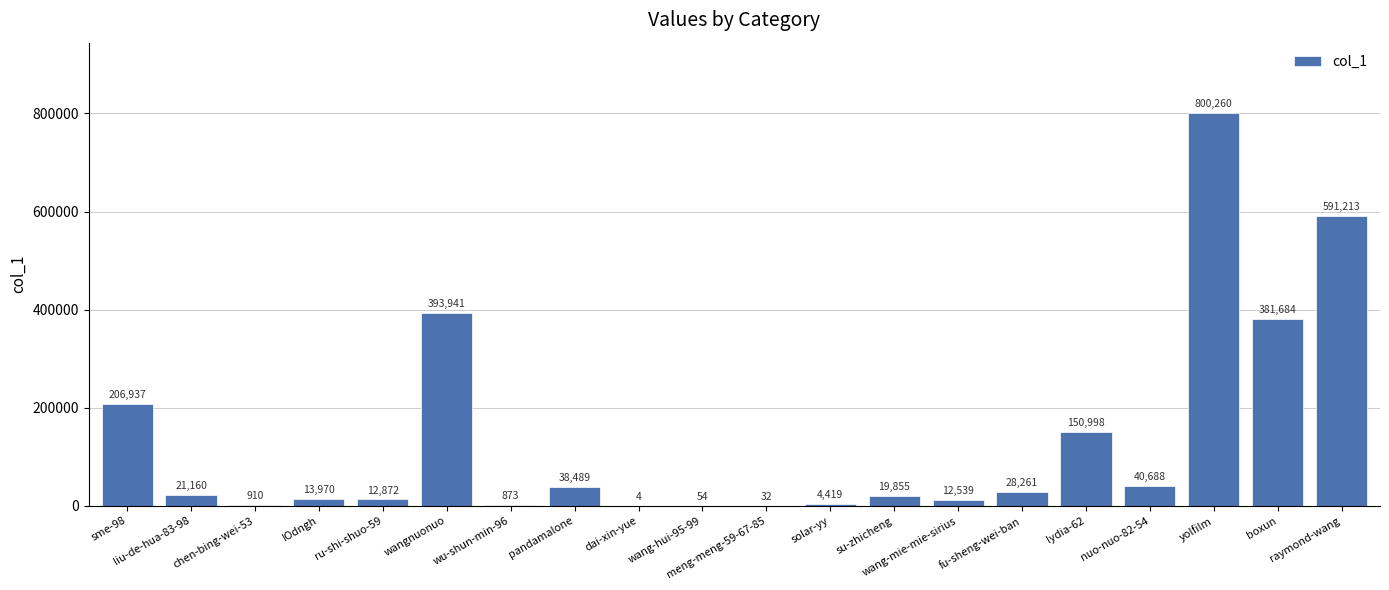

Is it true that the value at nuo-nuo-82-54 is 40688?

True